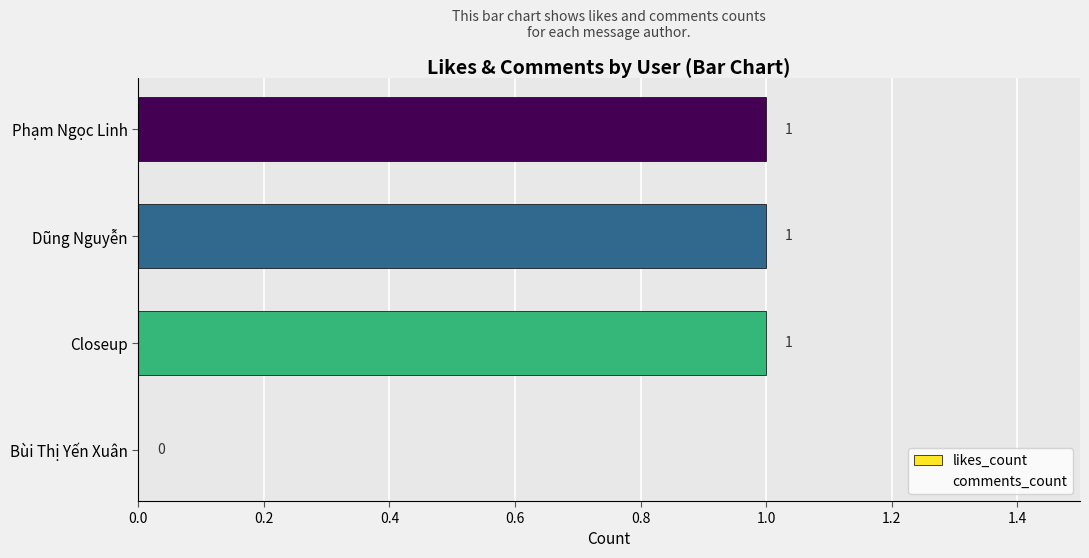

True or false: the data shows 0 at Bùi Thị Yến Xuân.

True